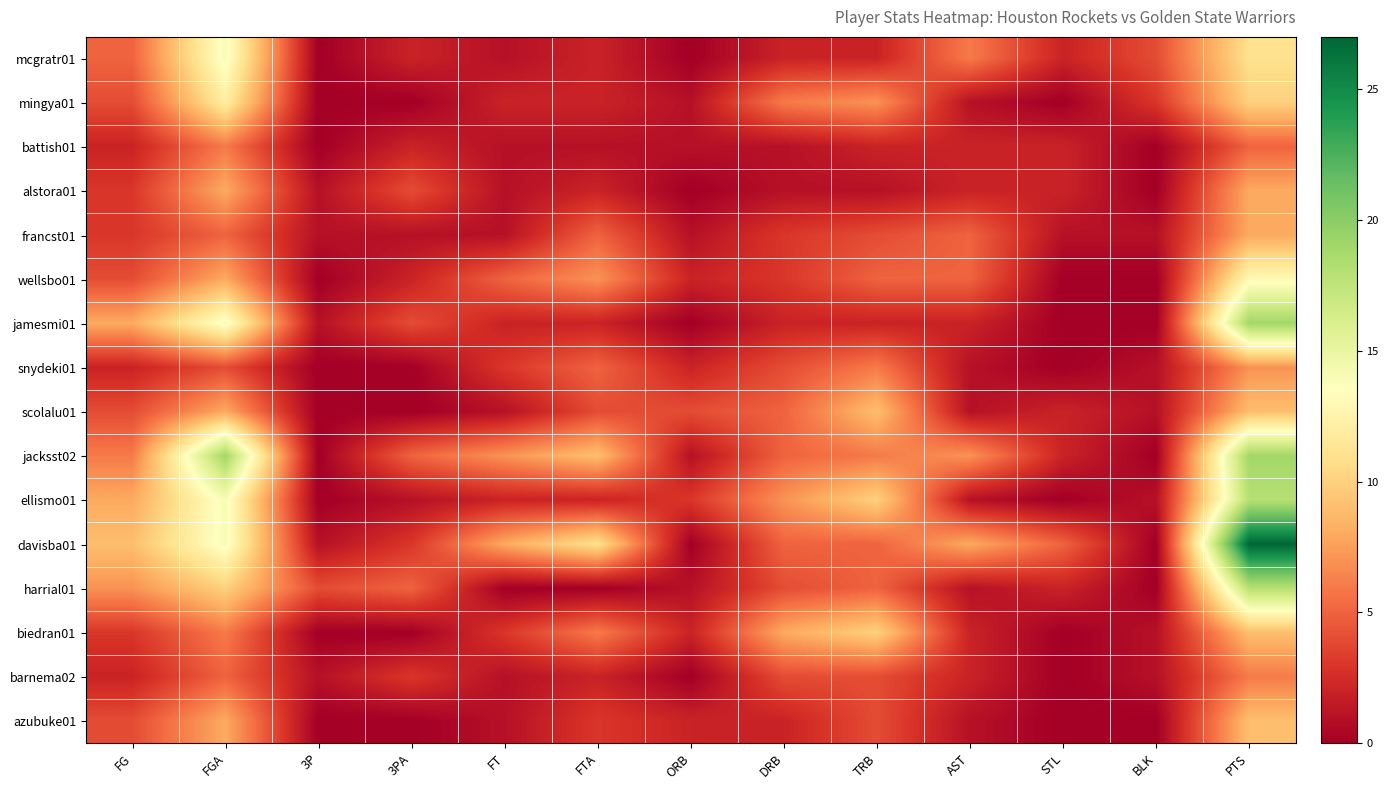

Which series has the largest range (max minus min)?

davisba01